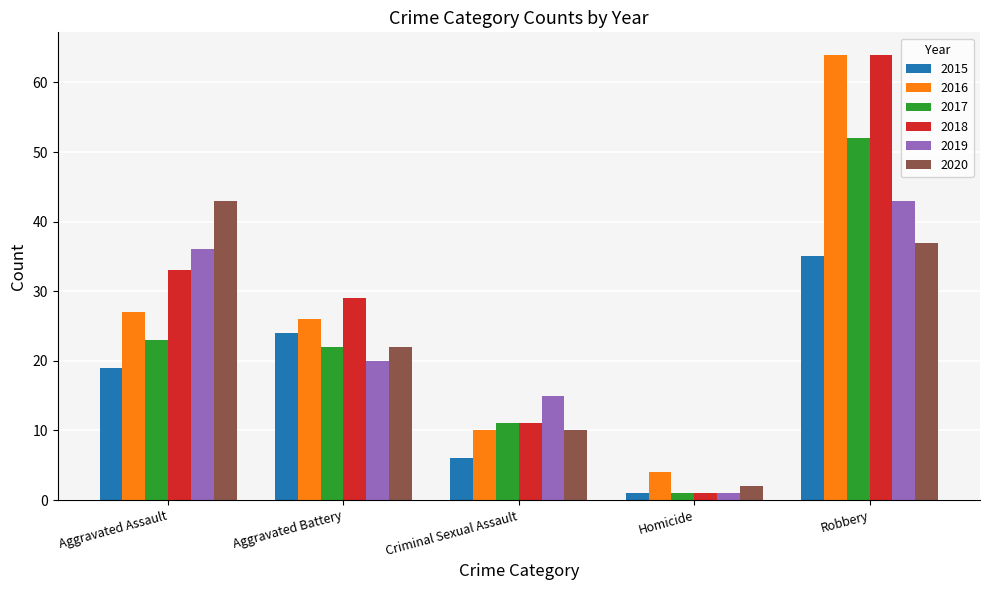

What is the sum of all 2018 values?

138